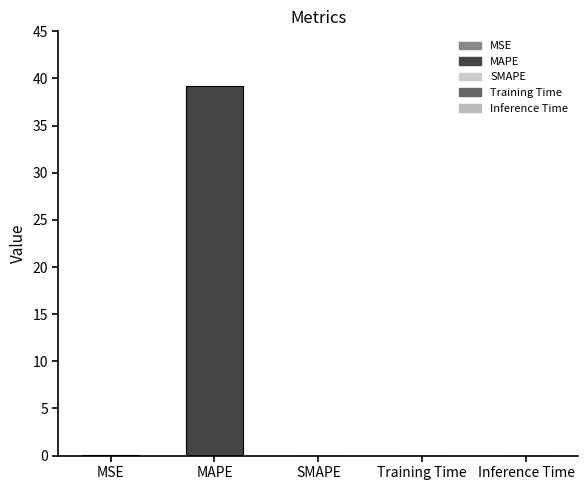

What is the label of the 5th bar from the right?

MSE